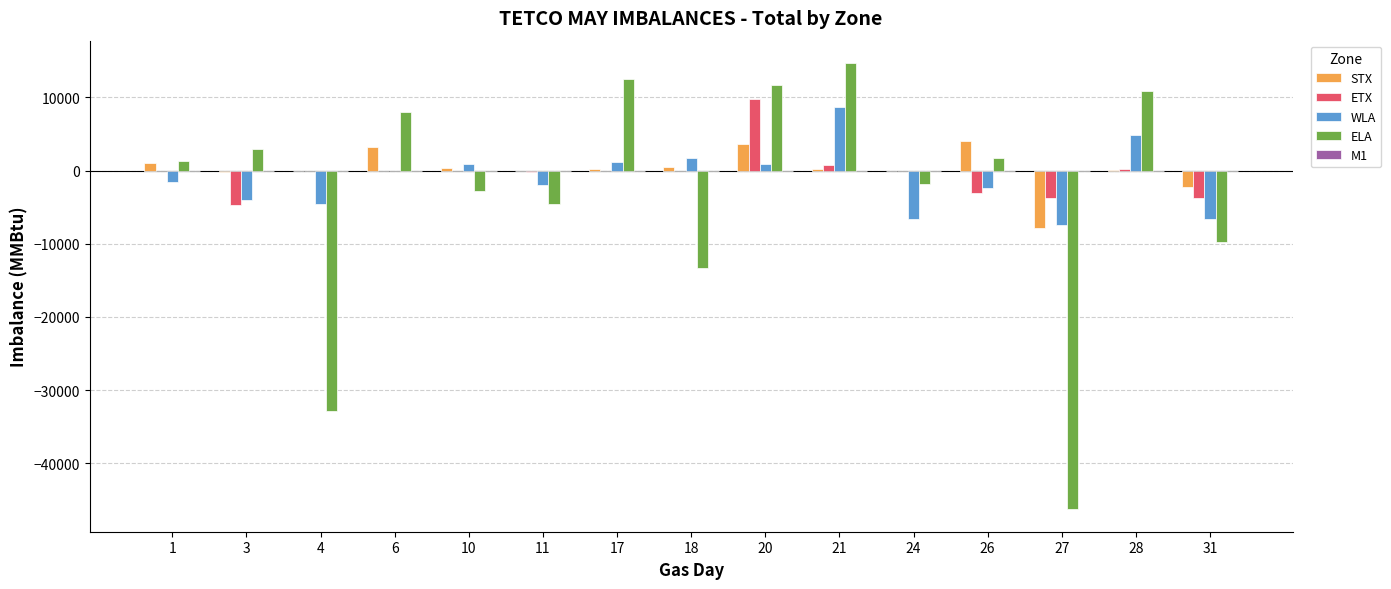

Which series has the largest range (max minus min)?

ELA